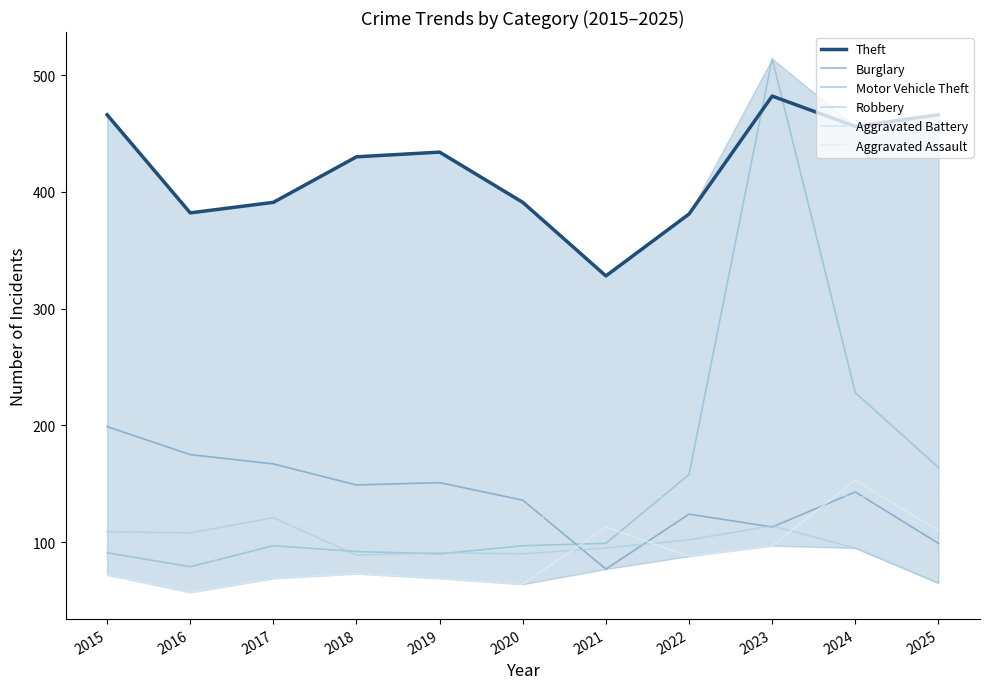

What is the spread (max minus min) of values at 2021?

251